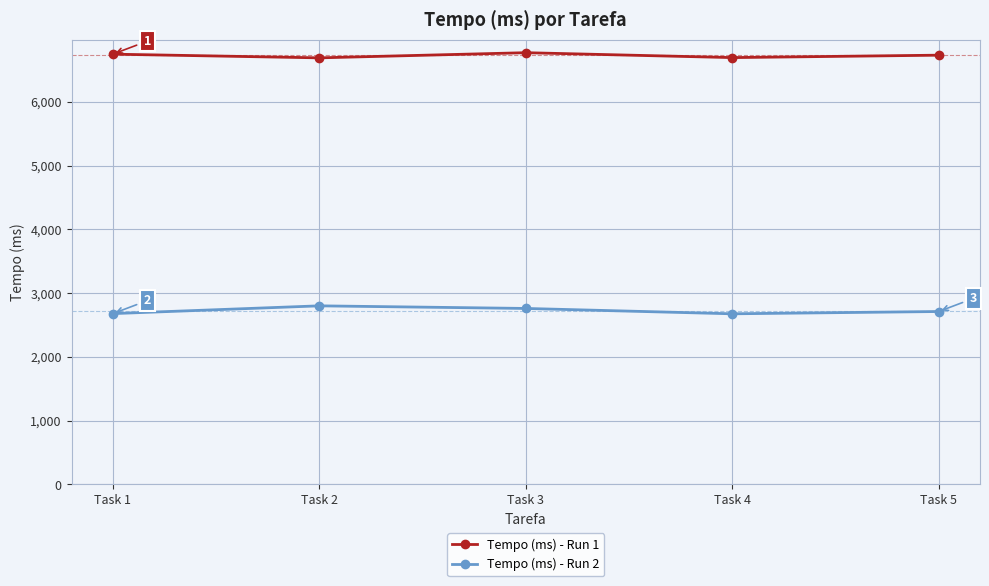

The value of Tempo (ms) - Run 1 at Task 1 is 9351. True or false?

False